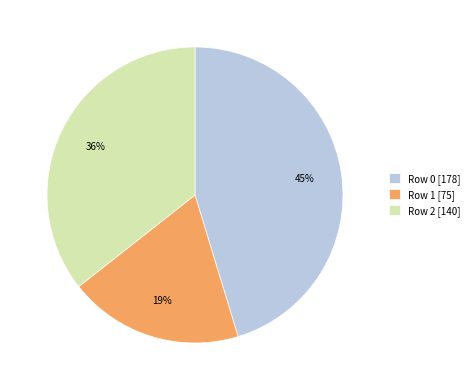

What percentage is the Row 2 slice, to the nearest percent?

36%